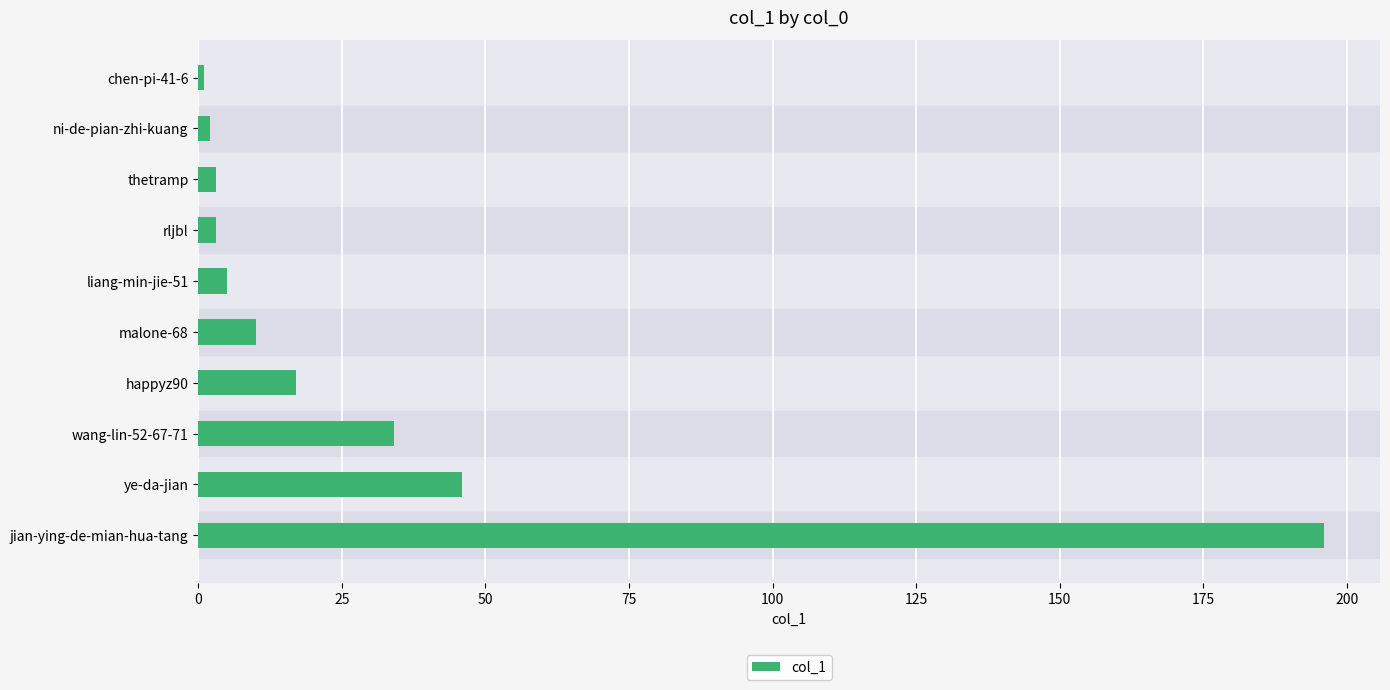

Reading bottom to top, extract all data points from this chart.

196	46	34	17	10	5	3	3	2	1